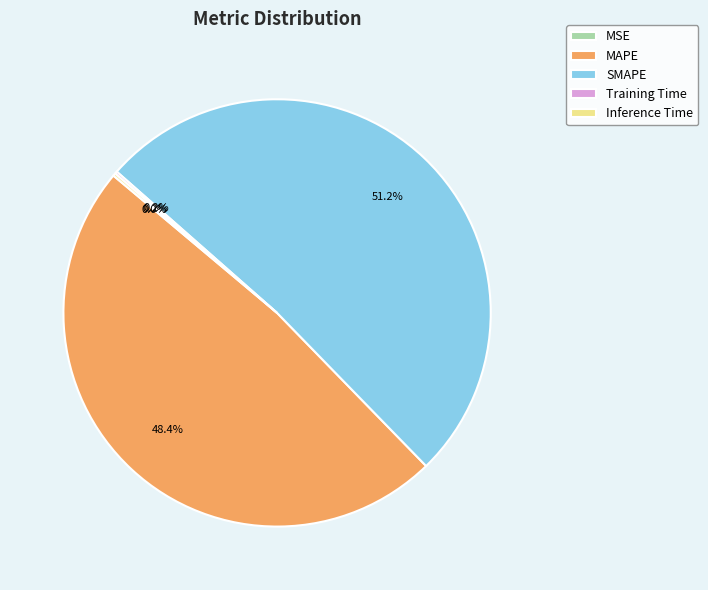

Which slice is the largest?

SMAPE